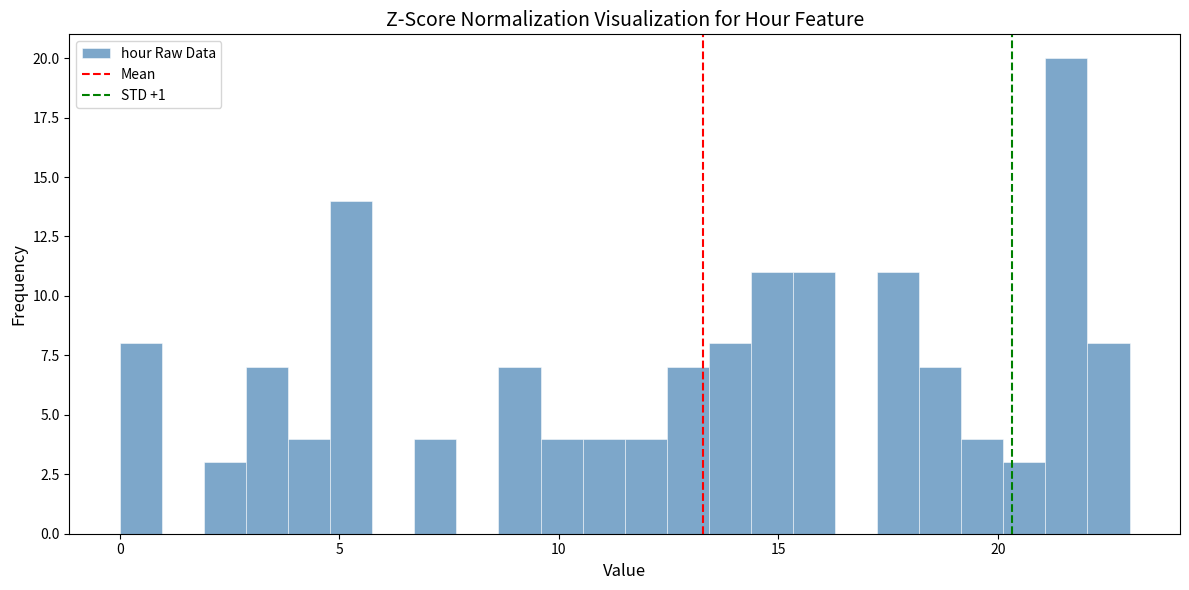

Around what value on the x-axis is the tallest bar? Give the approximate position of its centre, as read against the axis.

21.5